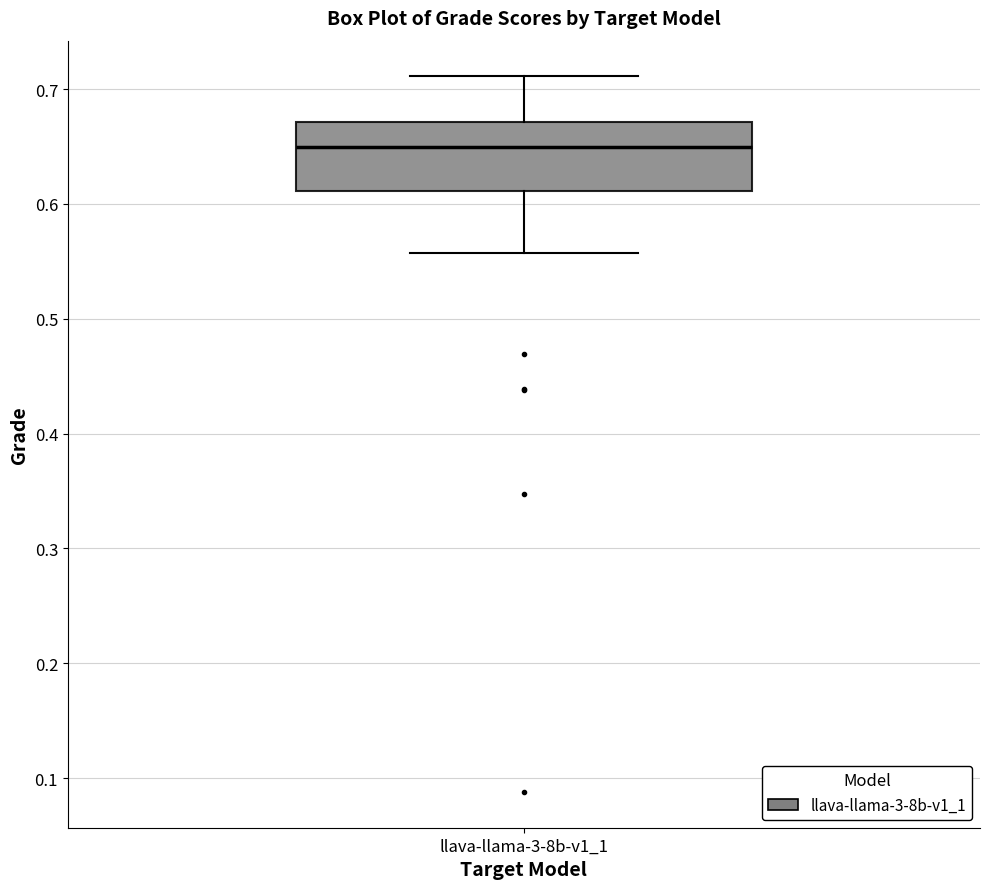

Transcribe this box plot: give where the median line is, the range the box spans, and where the two whiskers end, as read against the y-axis. The values are not printed on the chart, so give them approximately, as read against the axis.

median 0.65, box 0.61 to 0.67, whiskers 0.56 to 0.71